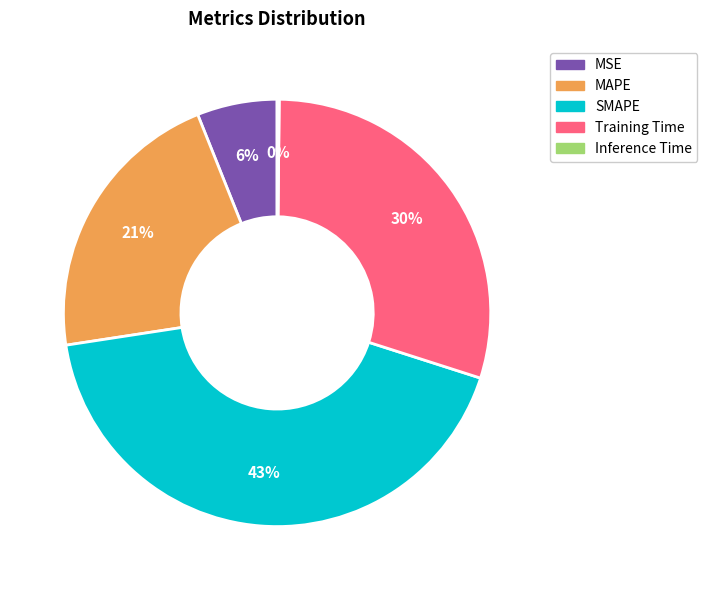

Is it true that MSE is 6% of the pie?

True